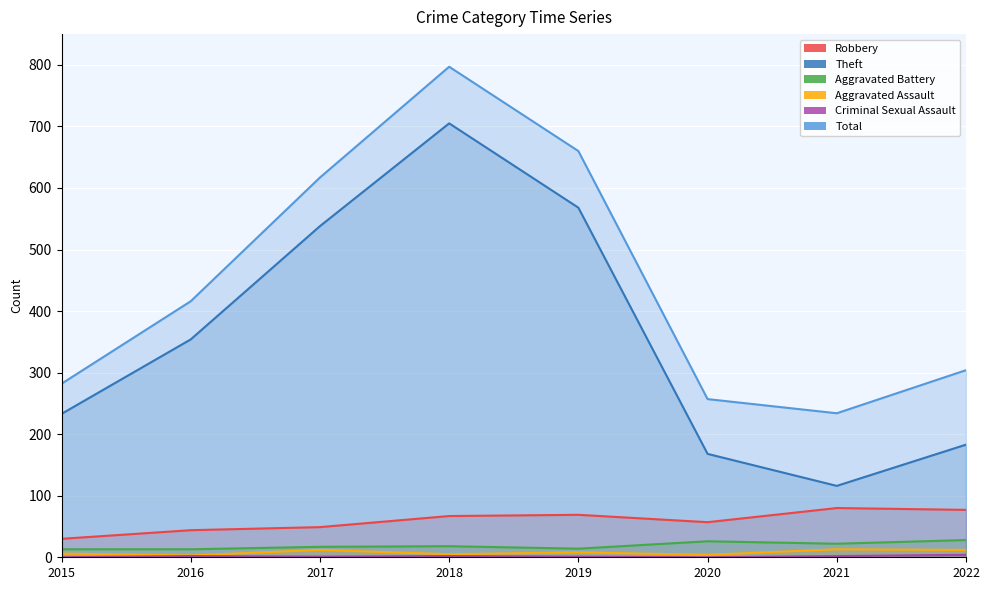

At which label does Robbery reach its peak?

2021